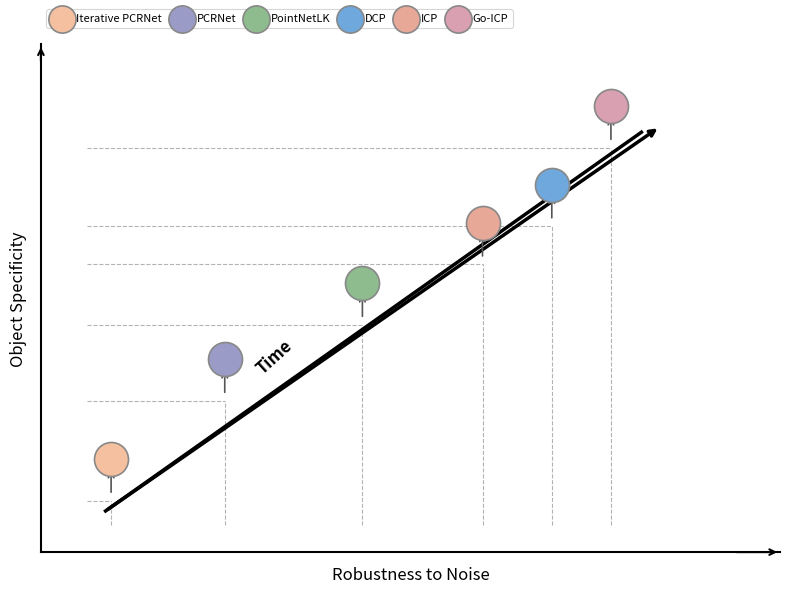

What are all the series names shown in the legend?

Iterative PCRNet, PCRNet, PointNetLK, DCP, ICP, Go-ICP